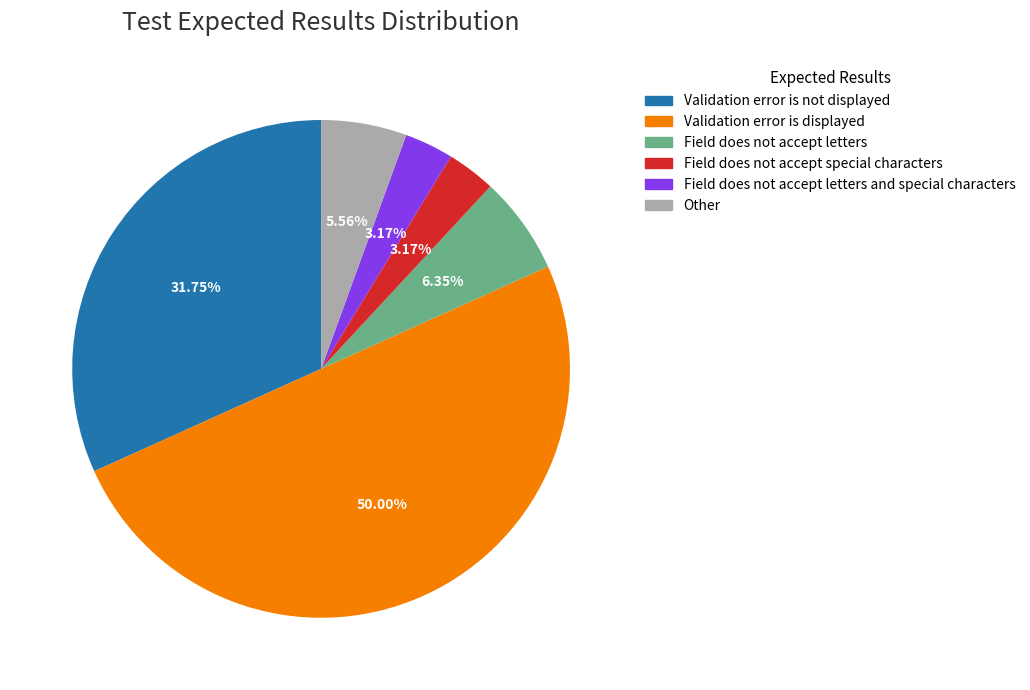

To the nearest percent, what is the difference between the largest and smallest slice percentages?

47%